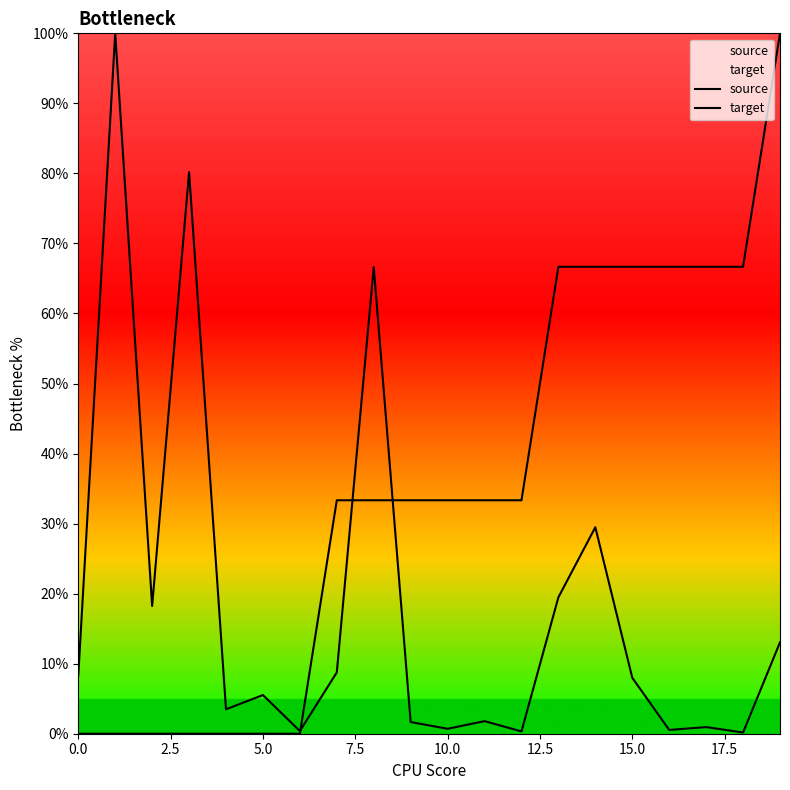

True or false: target has a value of 66.7 at 13.

True